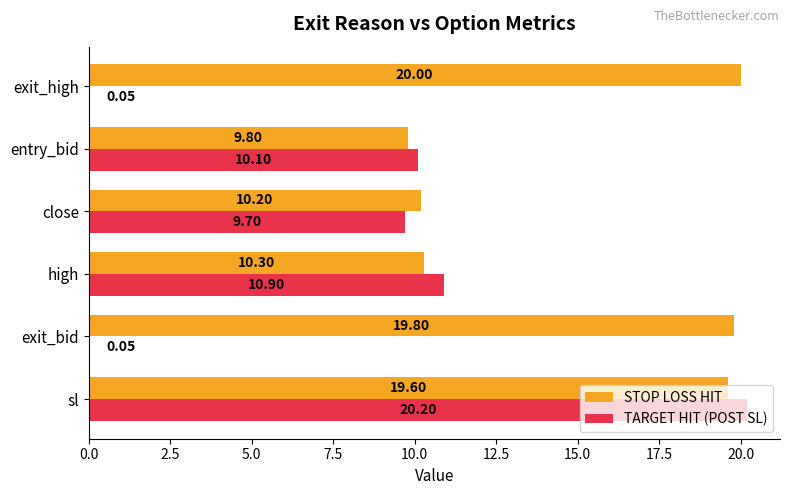

Which category has the highest value in the TARGET HIT (POST SL) series?

sl